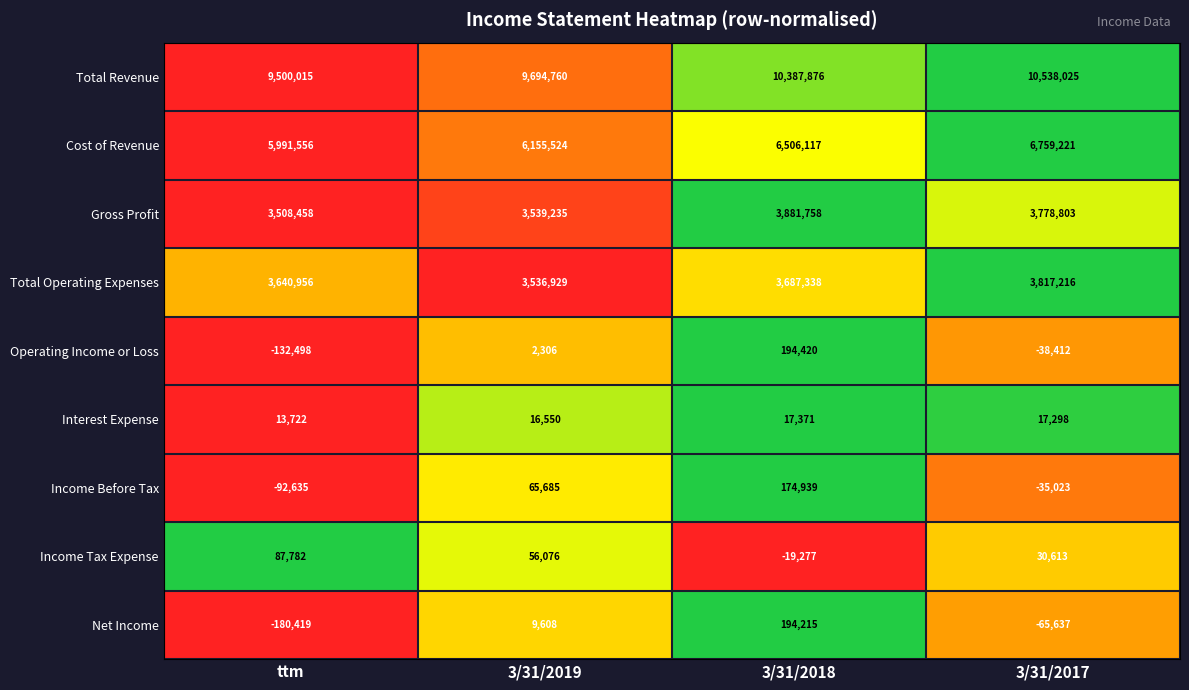

Which series changed the most between ttm and 3/31/2017?

Total Revenue